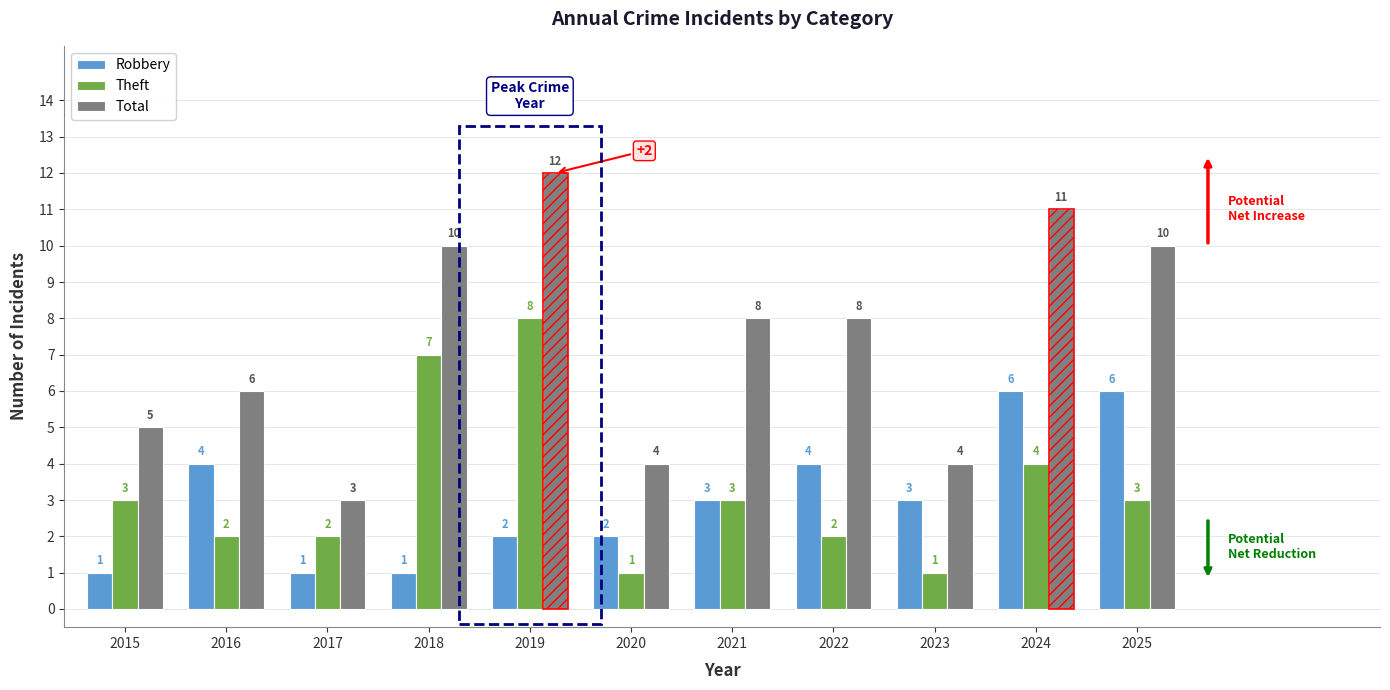

What is the minimum value shown in the chart?

1